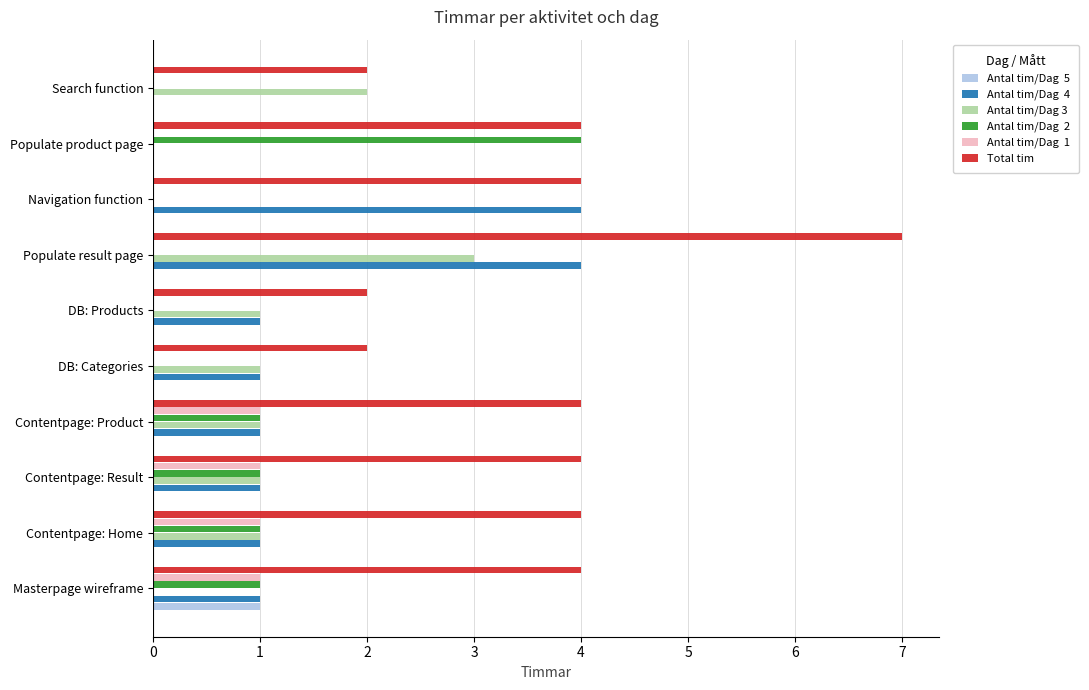

At which category is the sum across all series the highest?

Populate result page